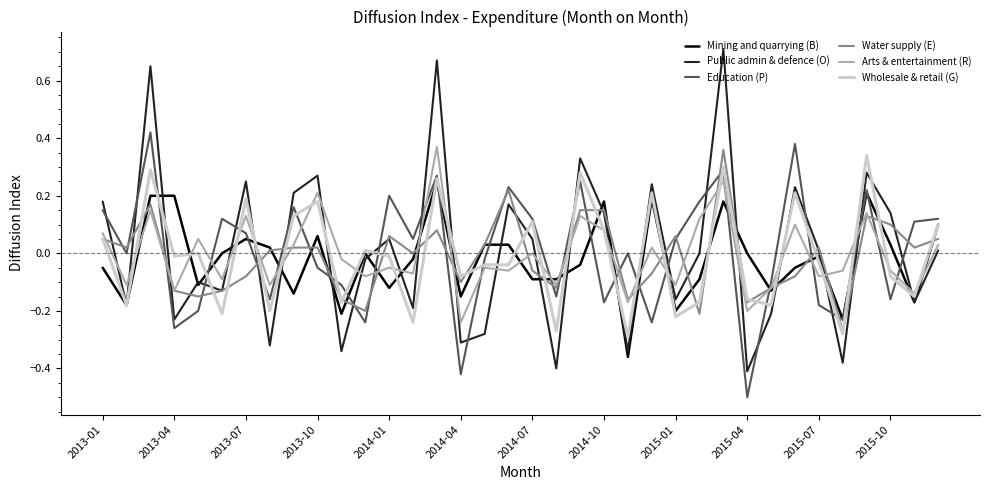

Which series has the largest range (max minus min)?

Public admin & defence (O)